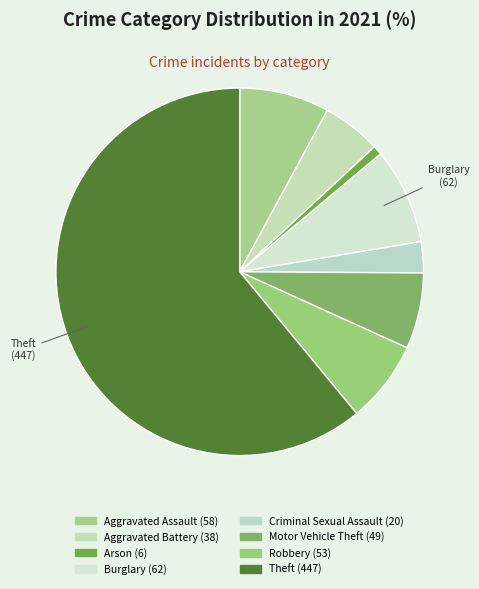

What percentage is the Criminal Sexual Assault slice, to the nearest percent?

3%